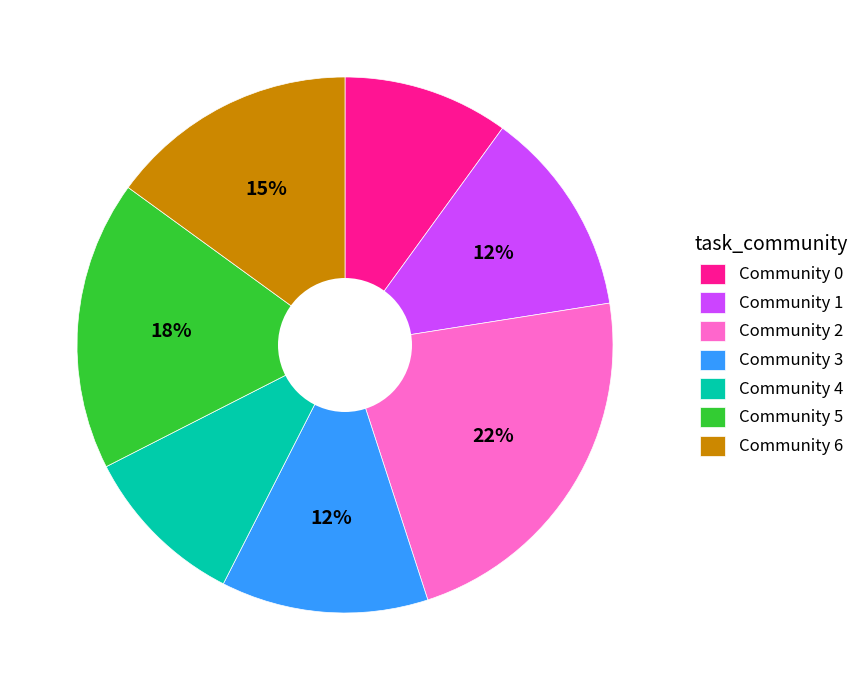

Combined, do Community 3 and Community 4 account for over 50%?

No